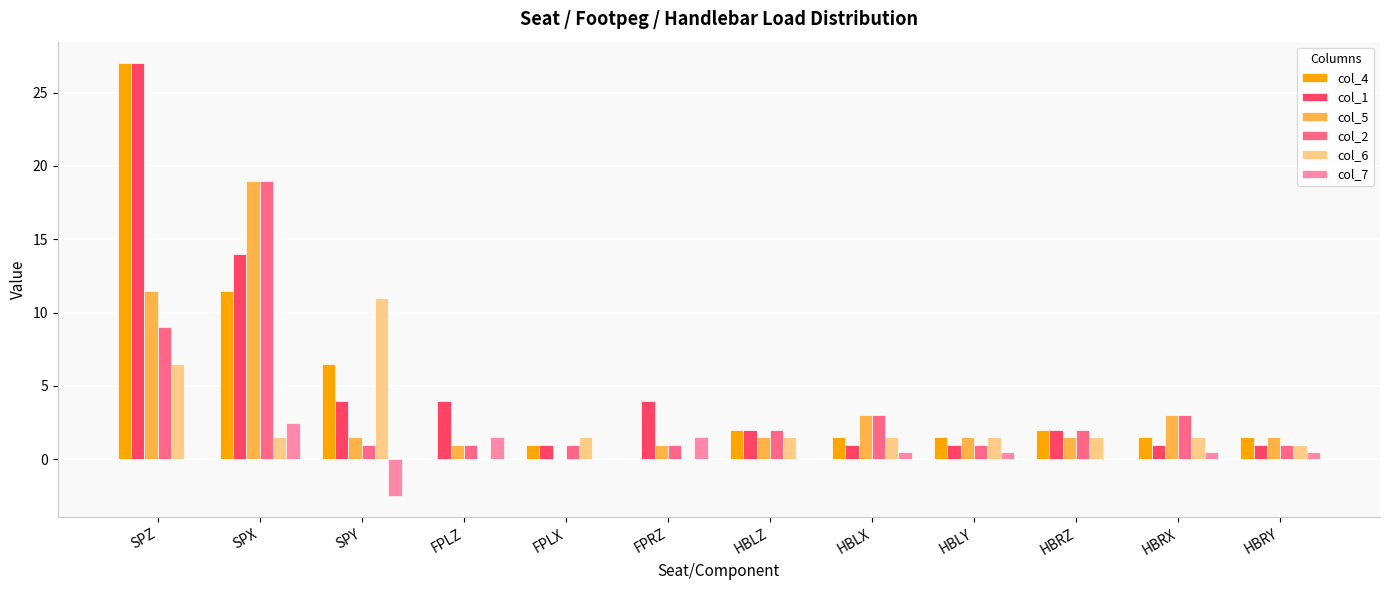

Read the col_5 value at HBRZ.

1.5